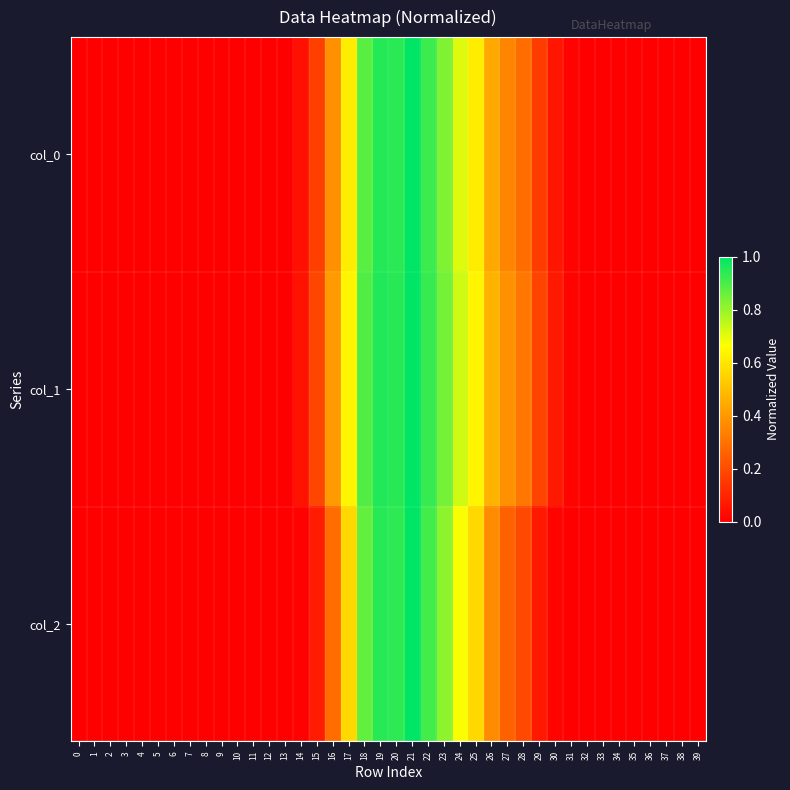

Reading left to right, transcribe all the data shown in this chart.

col_0: 0=0.0	1=0.0	2=0.0	3=0.0	4=0.0	5=0.0	6=0.0	7=0.0	8=0.0	9=0.0	10=0.0	11=0.0	12=0.0	13=0.0	14=0.0	15=0.2	16=0.4	17=0.6	18=0.9	19=1.0	20=0.9	21=1.0	22=0.9	23=0.8	24=0.7	25=0.6	26=0.4	27=0.3	28=0.3	29=0.2	30=0.1	31=0.0	32=0.0	33=0.0	34=0.0	35=0.0	36=0.0	37=0.0	38=0.0	39=0.0
col_1: 0=0.0	1=0.0	2=0.0	3=0.0	4=0.0	5=0.0	6=0.0	7=0.0	8=0.0	9=0.0	10=0.0	11=0.0	12=0.0	13=0.0	14=0.1	15=0.2	16=0.4	17=0.6	18=0.9	19=1.0	20=0.9	21=1.0	22=0.9	23=0.8	24=0.7	25=0.6	26=0.5	27=0.4	28=0.3	29=0.2	30=0.1	31=0.0	32=0.0	33=0.0	34=0.0	35=0.0	36=0.0	37=0.0	38=0.0	39=0.0
col_2: 0=0.0	1=0.0	2=0.0	3=0.0	4=0.0	5=0.0	6=0.0	7=0.0	8=0.0	9=0.0	10=0.0	11=0.0	12=0.0	13=0.0	14=0.0	15=0.1	16=0.3	17=0.6	18=0.9	19=0.9	20=0.9	21=1.0	22=0.9	23=0.8	24=0.7	25=0.6	26=0.4	27=0.3	28=0.2	29=0.1	30=0.0	31=0.0	32=0.0	33=0.0	34=0.0	35=0.0	36=0.0	37=0.0	38=0.0	39=0.0